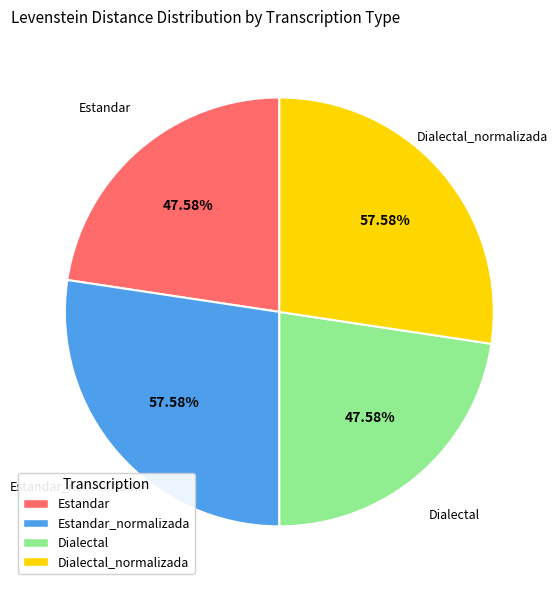

Rank the categories by value from highest to lowest.

Estandar_normalizada, Dialectal_normalizada, Estandar, Dialectal